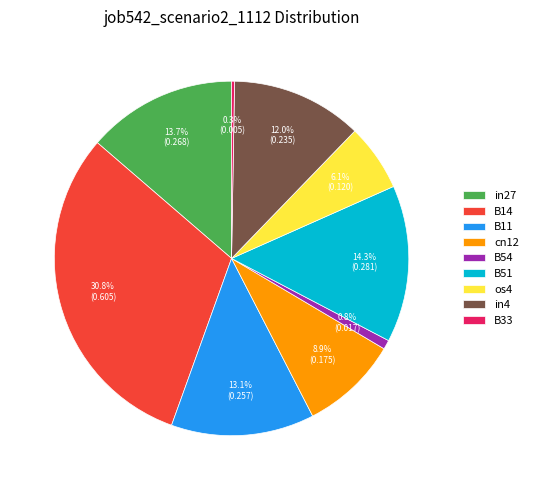

Combined, do B51 and os4 account for over 50%?

No